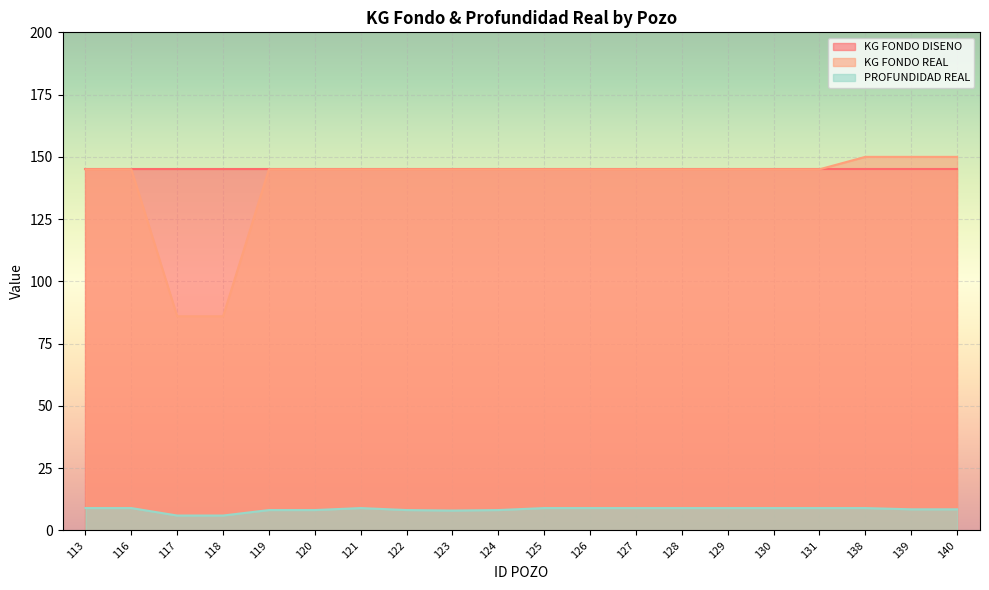

What is the maximum value shown in the chart?

150.0